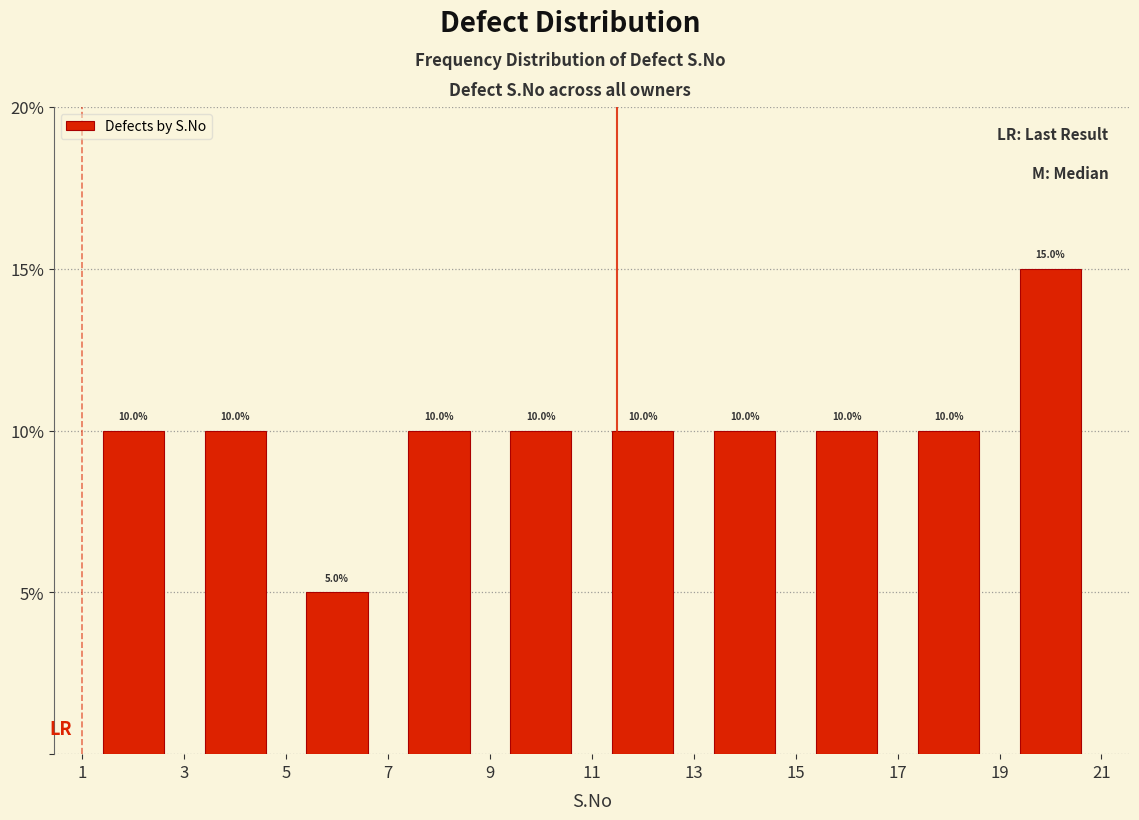

Reading left to right, transcribe this chart: for each bar, give the range it covers on the x-axis and its height.

1 to 3: 10.0
3 to 5: 10.0
5 to 7: 5.0
7 to 9: 10.0
9 to 11: 10.0
11 to 13: 10.0
13 to 15: 10.0
15 to 17: 10.0
17 to 19: 10.0
19 to 21: 15.0